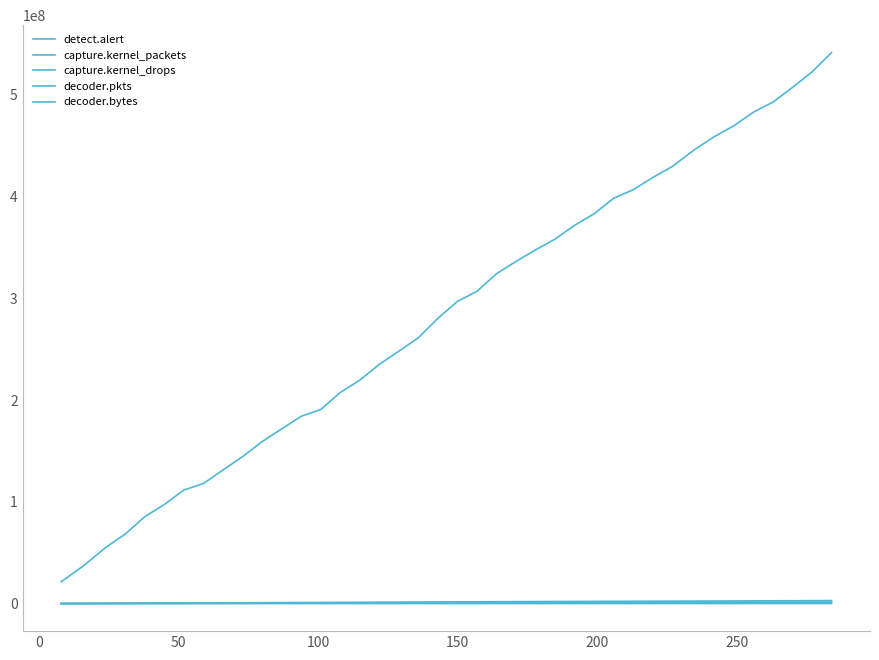

True or false: decoder.pkts and detect.alert intersect in this chart.

False